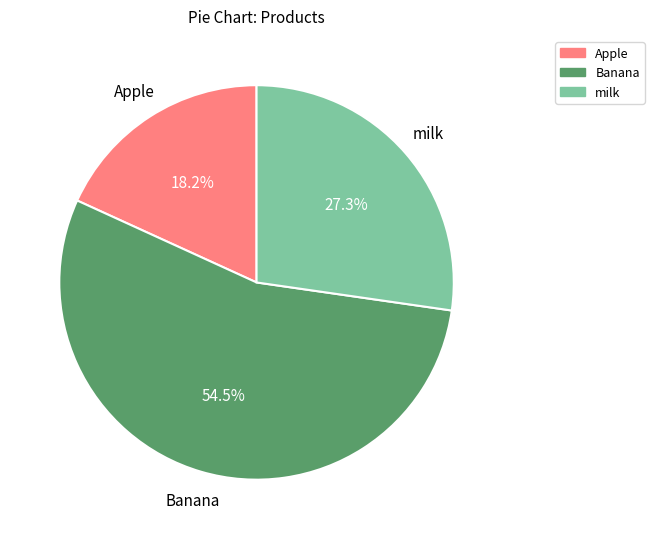

Which has a higher value, milk or Banana?

Banana